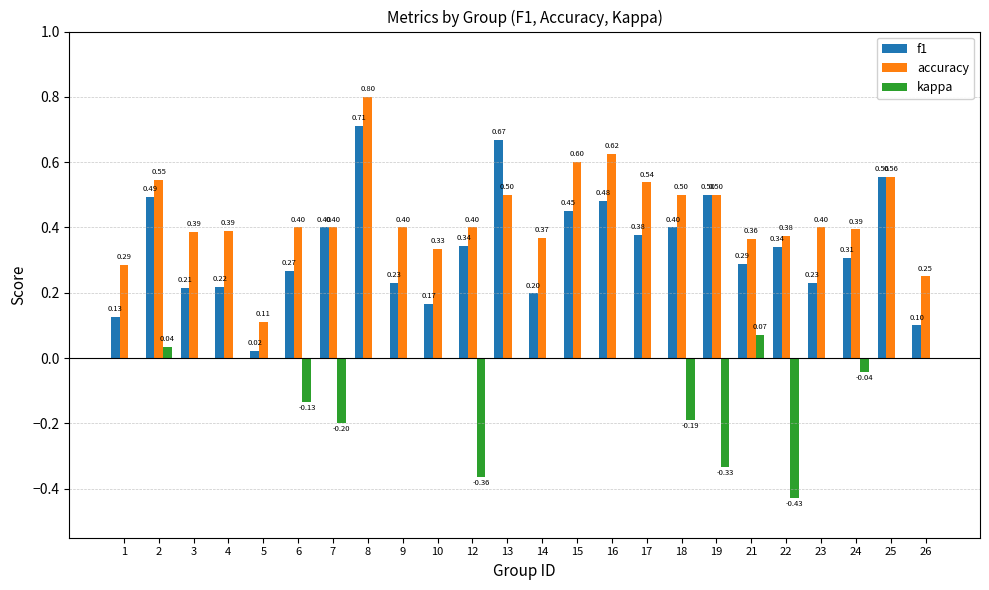

Is the value of f1 at 12 greater than the value of accuracy at 12?

No